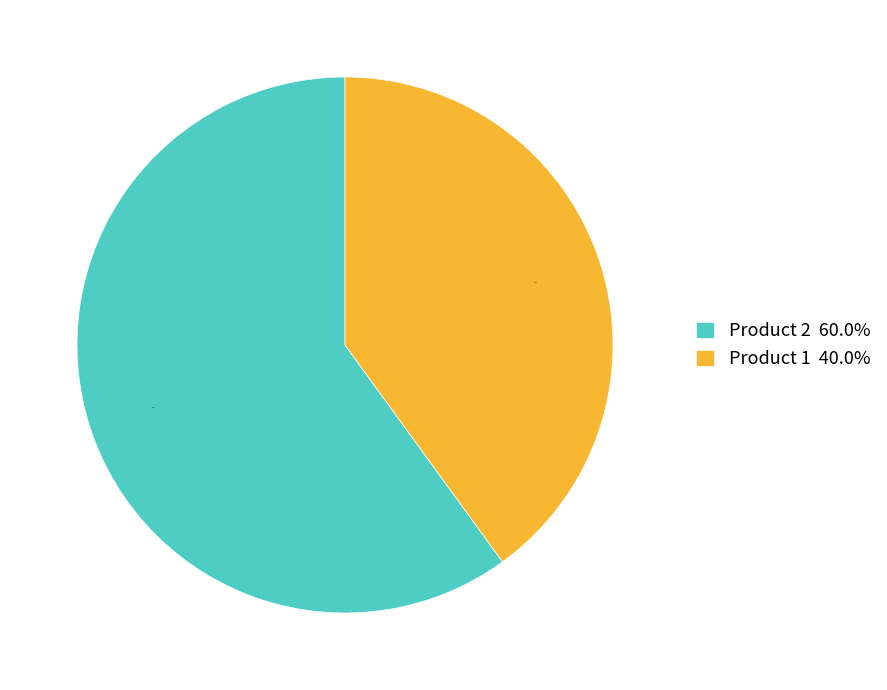

Between Product 2 60.0% and Product 1 40.0%, which is larger?

Product 2 60.0%